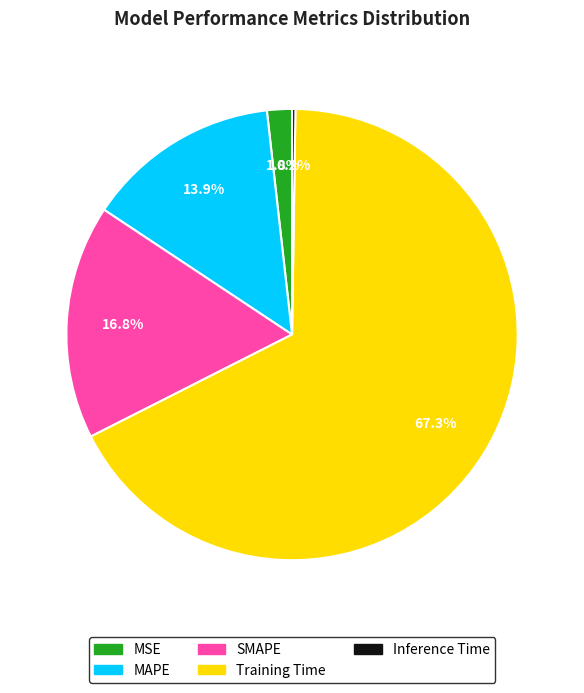

To the nearest percent, what is the difference between the largest and smallest slice percentages?

67%